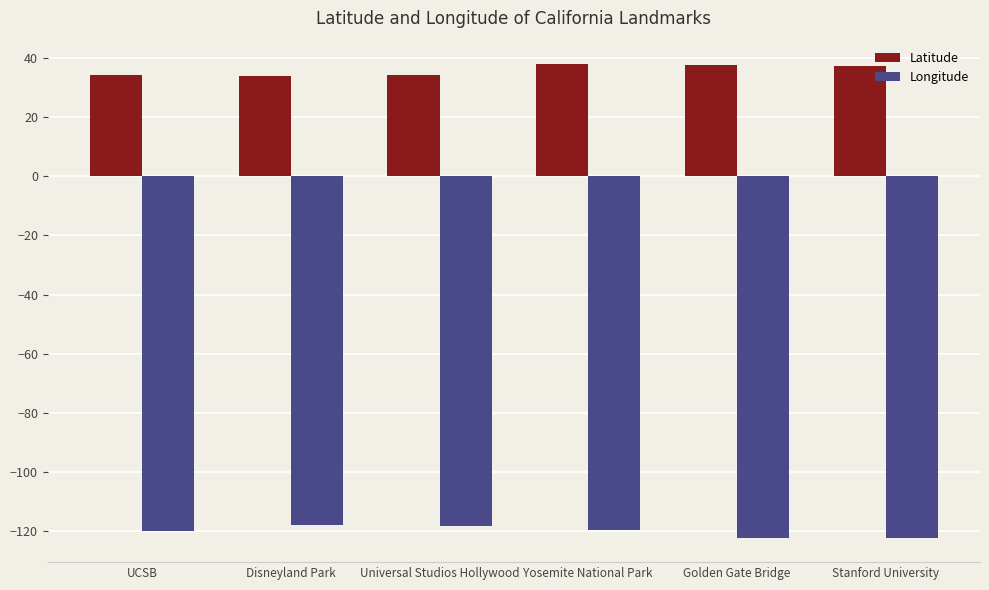

Are the bars grouped side by side (vs. stacked)?

Yes